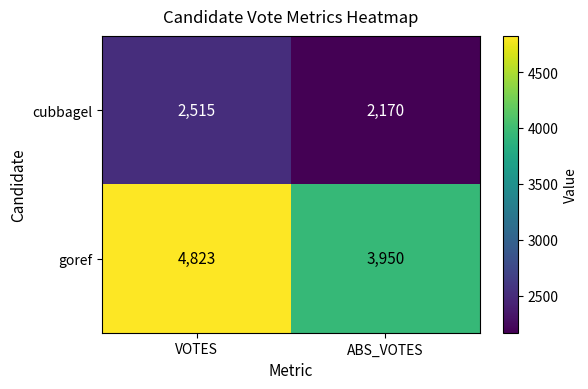

What is the difference between the maximum and minimum values in the goref series?

873